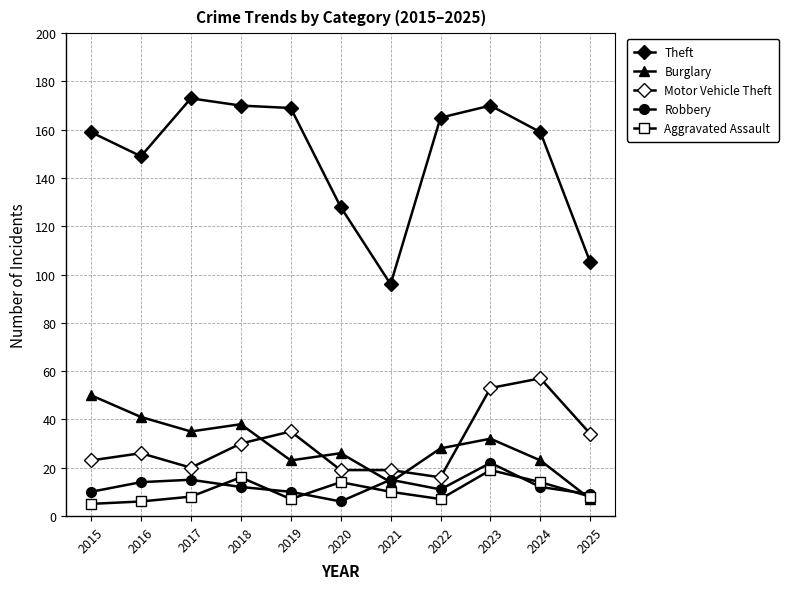

Where do Robbery and Burglary first cross each other?

2020 and 2021